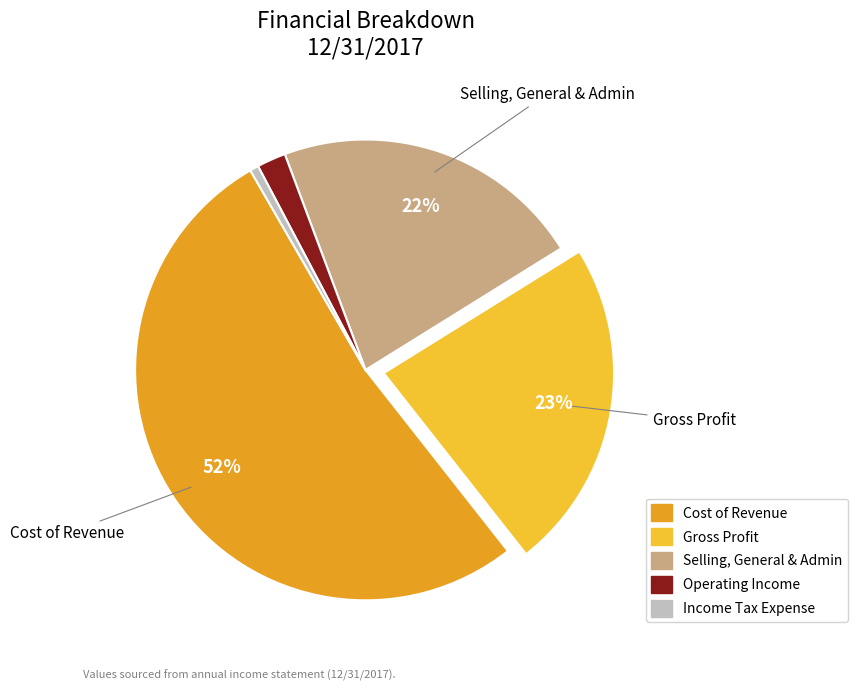

Is there a majority slice in this chart?

Yes